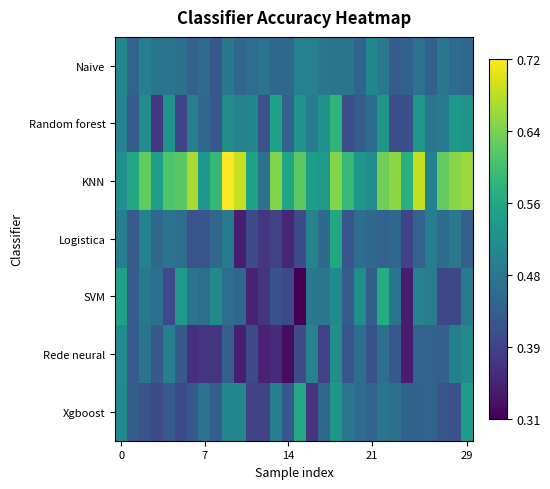

At which category is the sum across all series the highest?

18